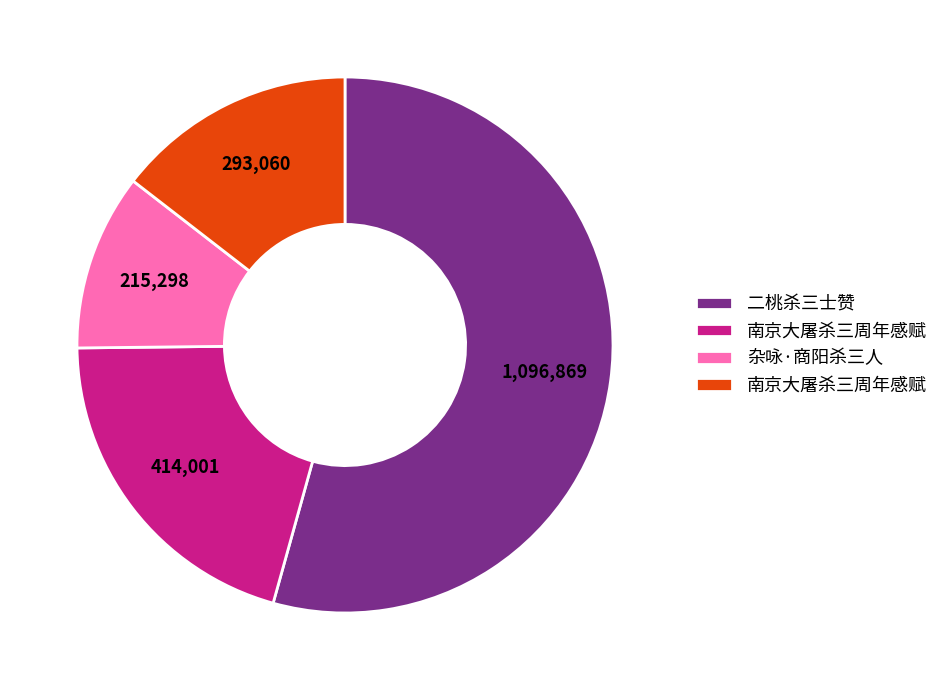

Is there a majority slice in this chart?

Yes